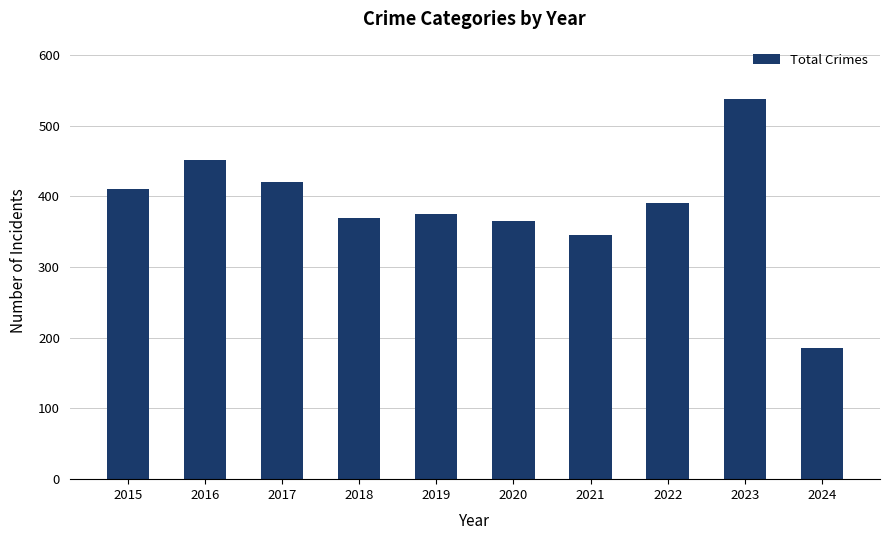

What is the value of the 4th bar from the left?

369